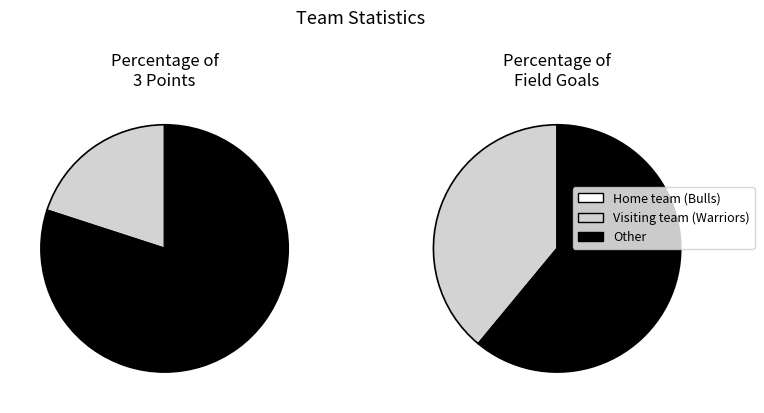

True or false: Home team (Bulls) accounts for 14% of the total.

False